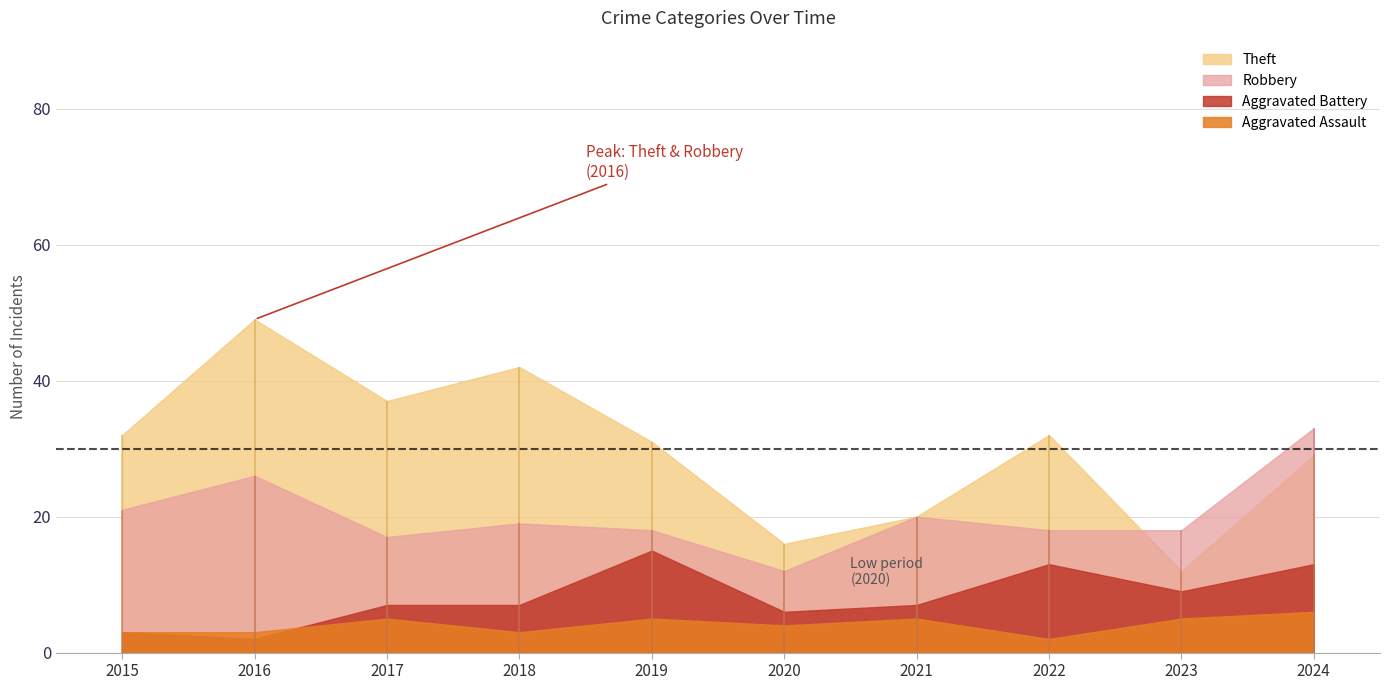

At how many categories does at least one series exceed 47?

1